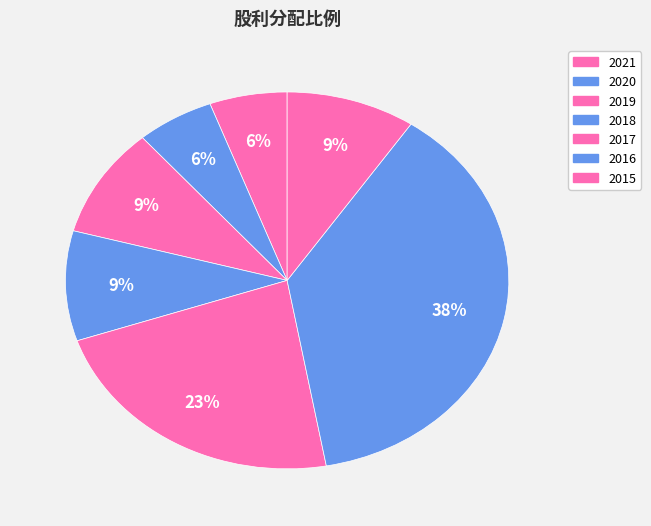

Is the sum of 2016 and 2018 greater than half?

No